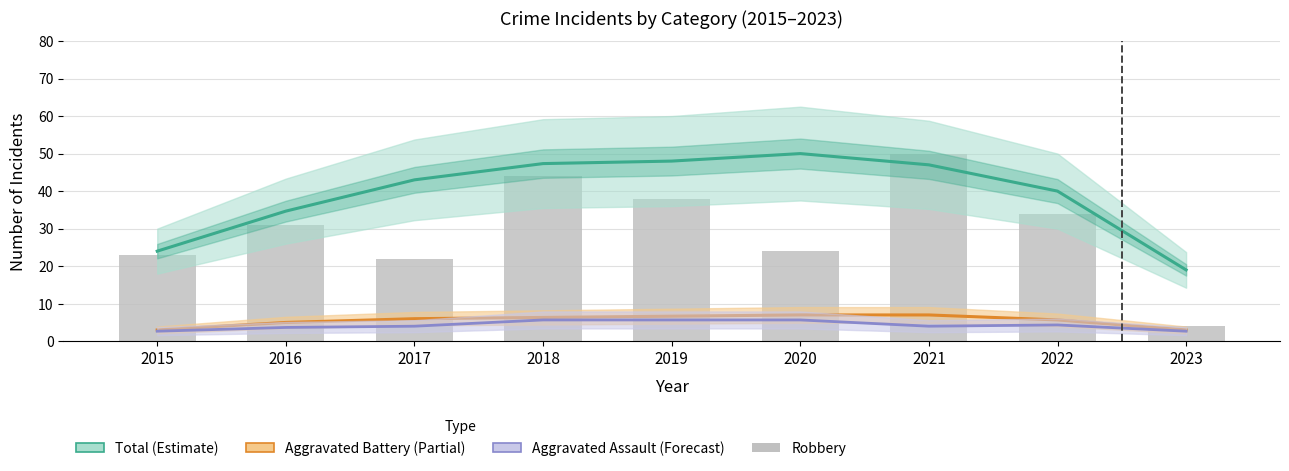

Does the chart contain stacked bars?

No